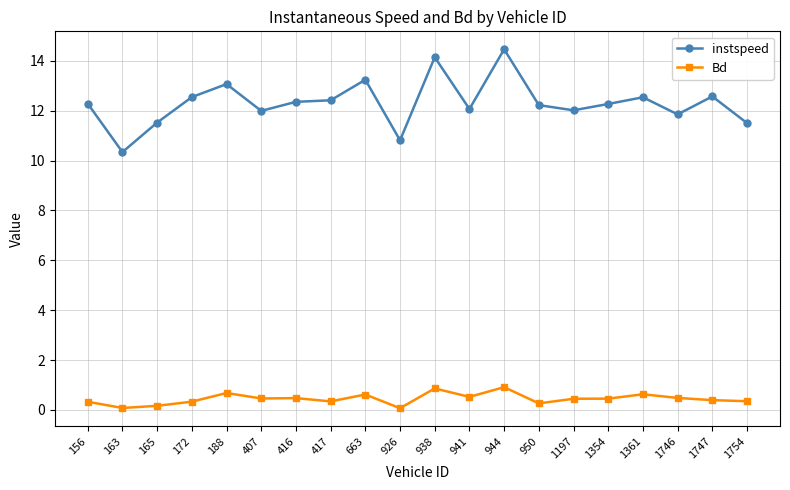

At which label does instspeed reach its peak?

944